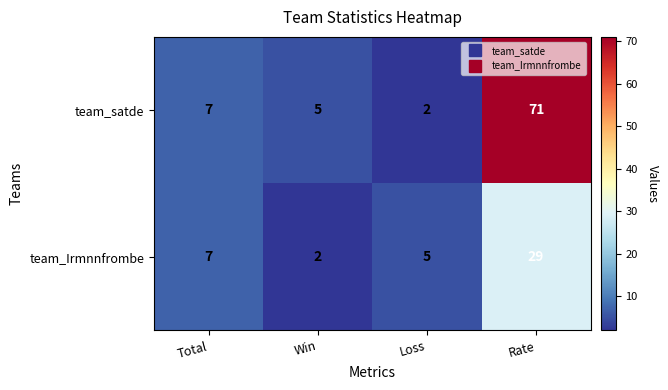

At how many categories does at least one series exceed 62?

1